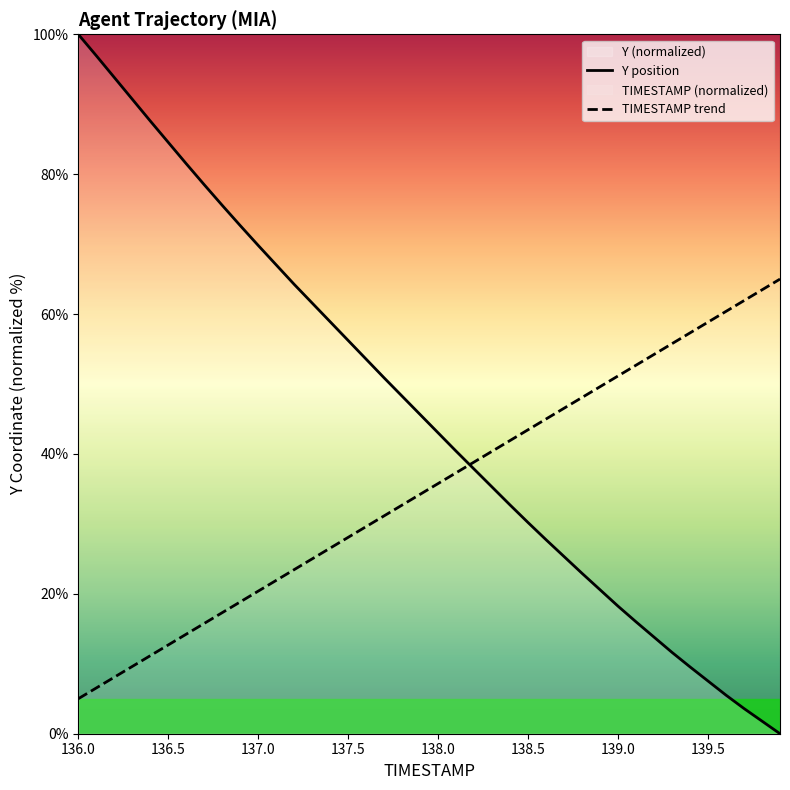

True or false: Y position and TIMESTAMP trend cross at least once.

True